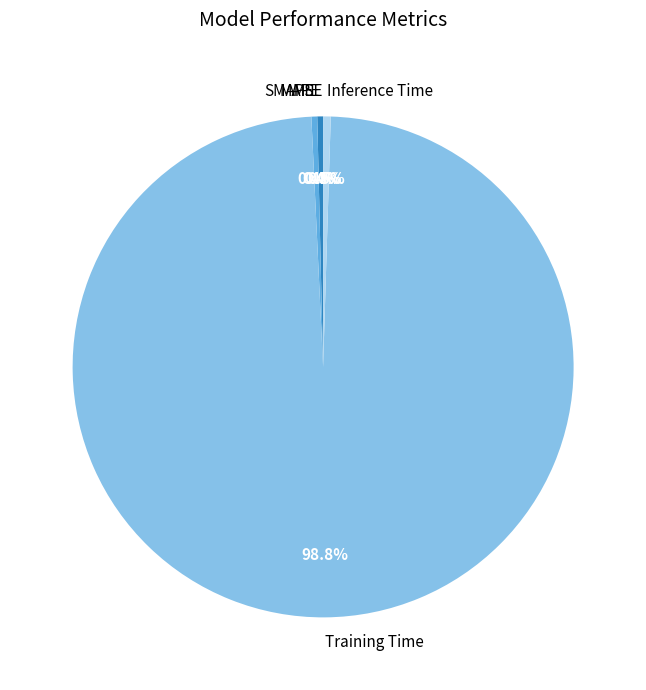

Which category accounts for the majority?

Training Time